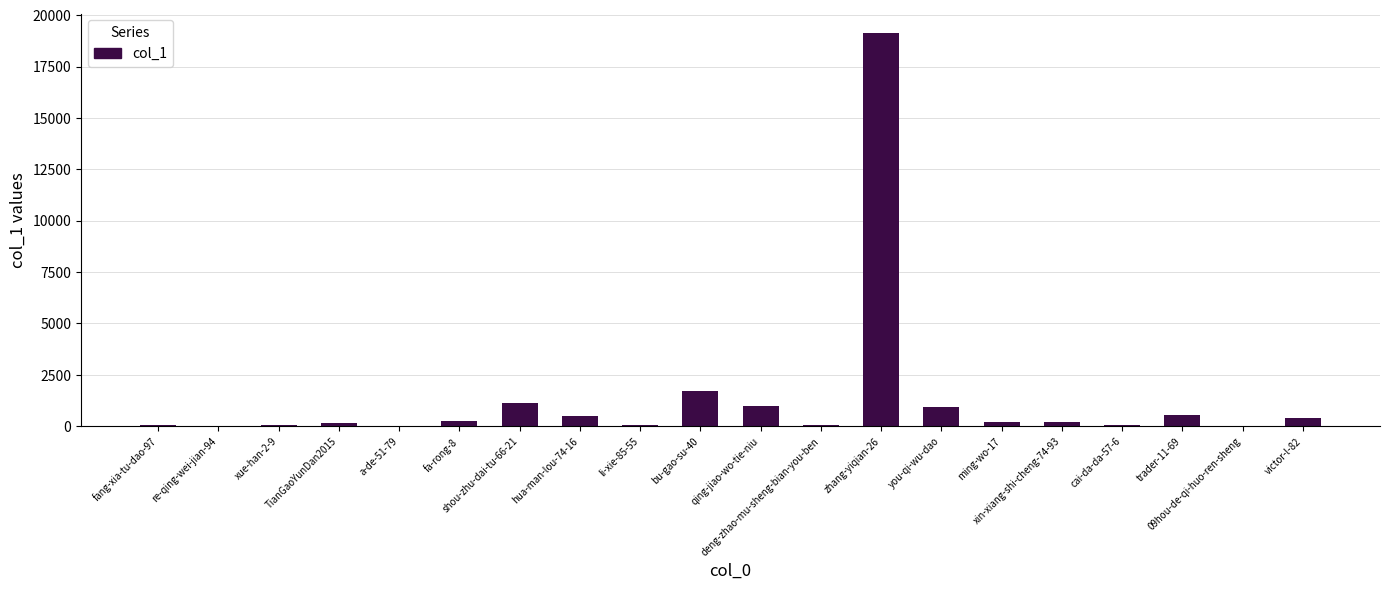

What is the average value?

1322